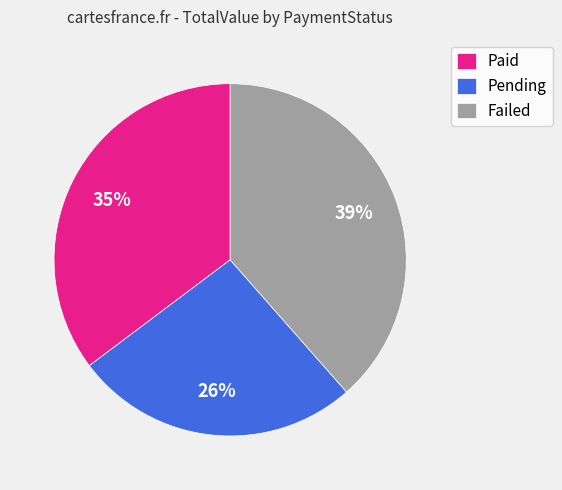

Combined, do Failed and Paid account for over 50%?

Yes